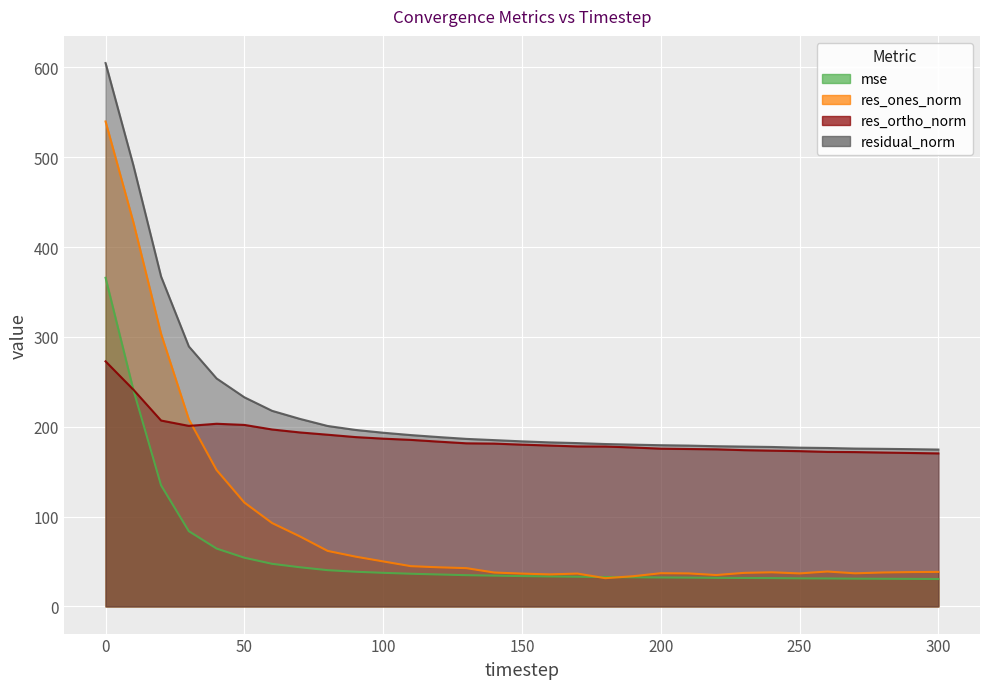

At 250, list the series in order from smallest to largest.

mse, res_ones_norm, res_ortho_norm, residual_norm